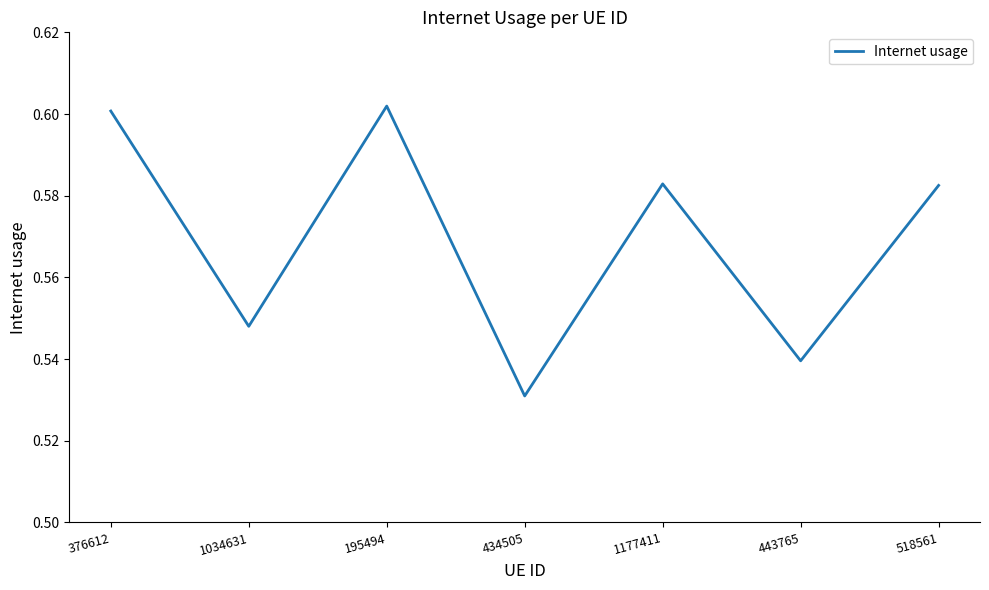

What position from the left is 1034631?

2